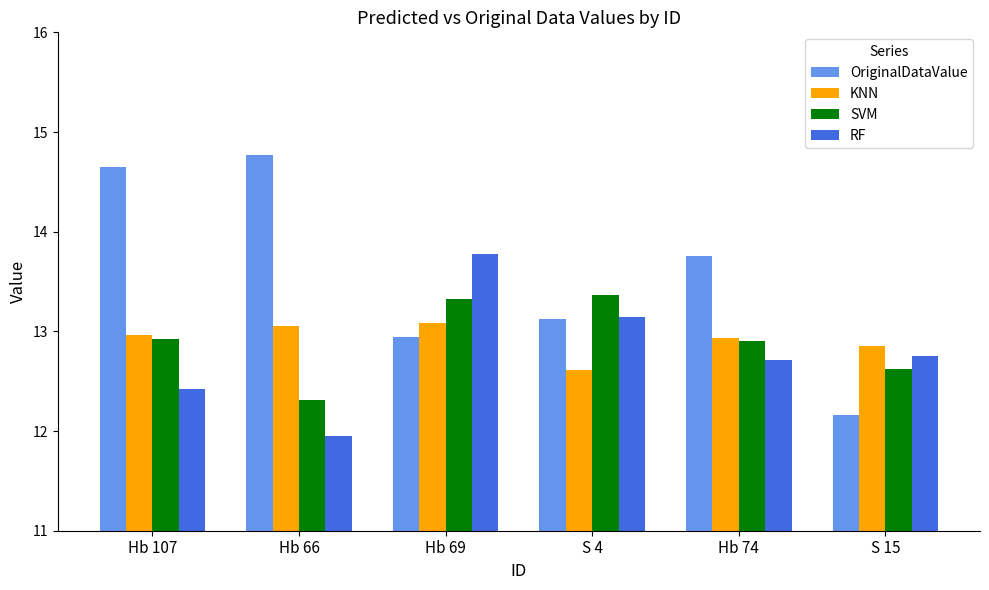

What is the sum of all RF values?

76.8